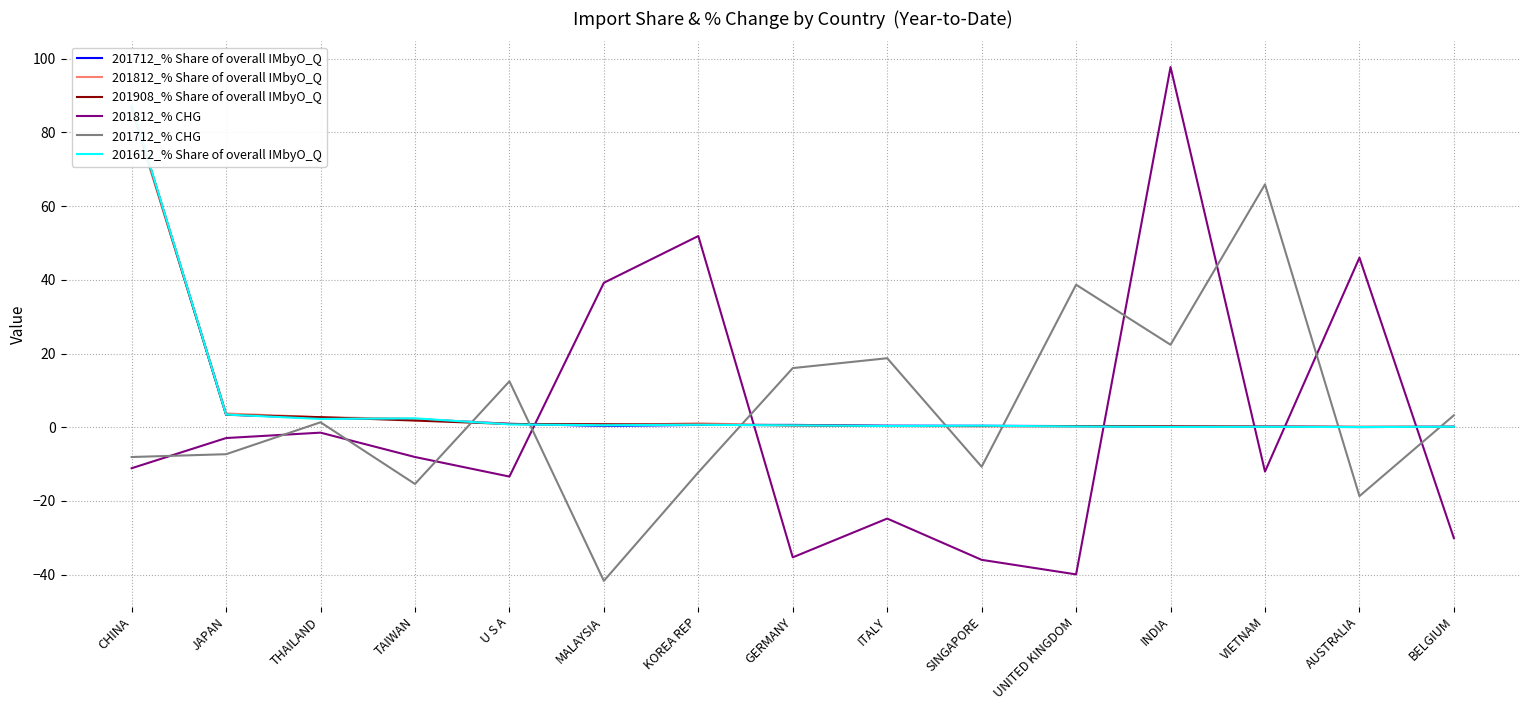

Where is 201908_% Share of overall IMbyO_Q nearest to the value 43?

JAPAN